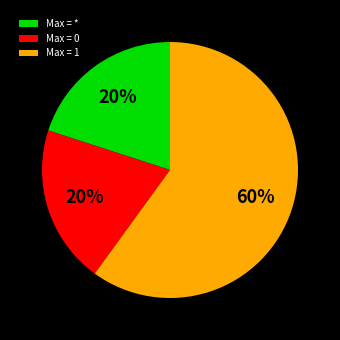

How many segments does this pie chart have?

3